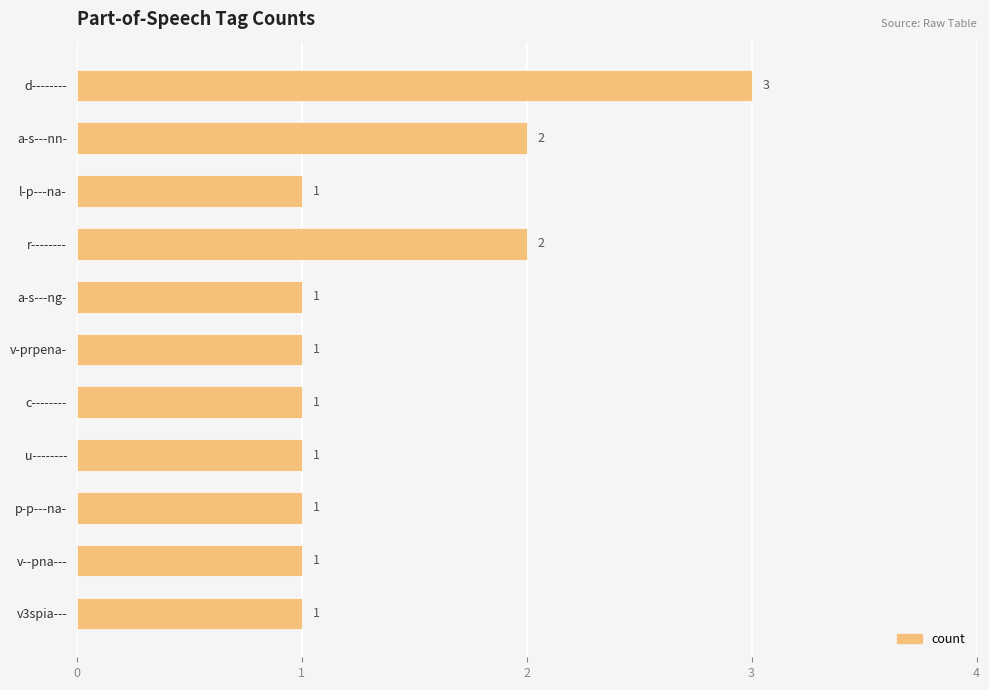

What is the label of the 7th bar from the top?

c--------